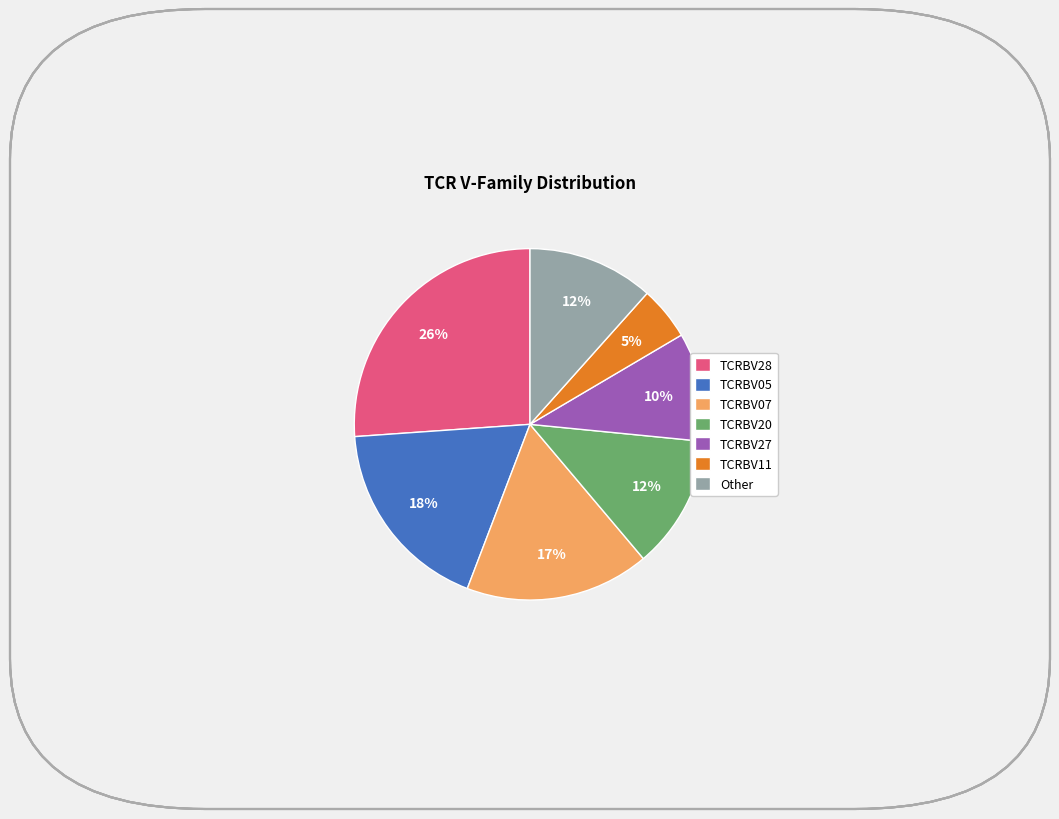

To the nearest percent, what is the combined percentage of TCRBV05 and TCRBV27?

28%